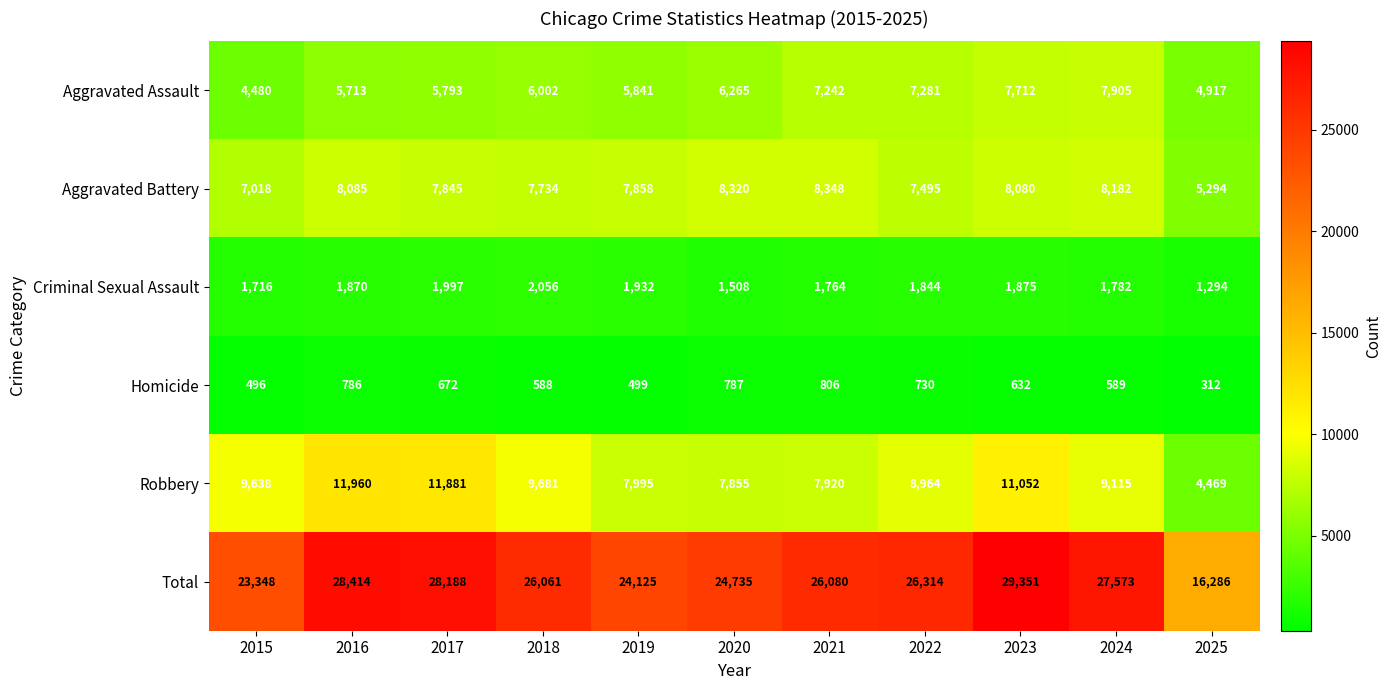

Count the number of data series in this chart.

6